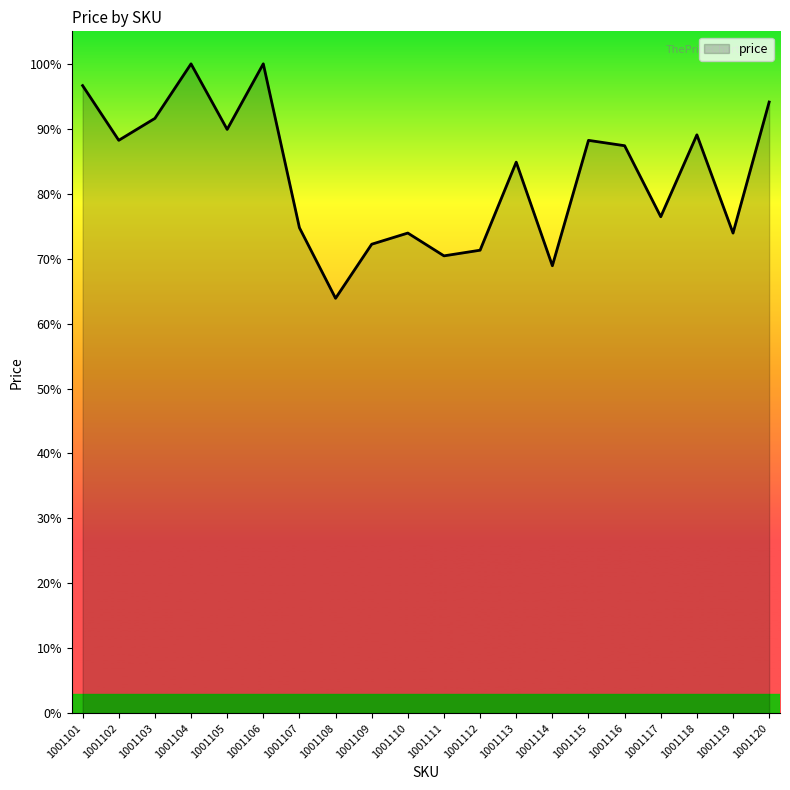

List the labels in order of value, largest first.

1001106, 1001104, 1001101, 1001120, 1001103, 1001105, 1001118, 1001102, 1001115, 1001116, 1001113, 1001117, 1001107, 1001110, 1001119, 1001109, 1001112, 1001111, 1001114, 1001108